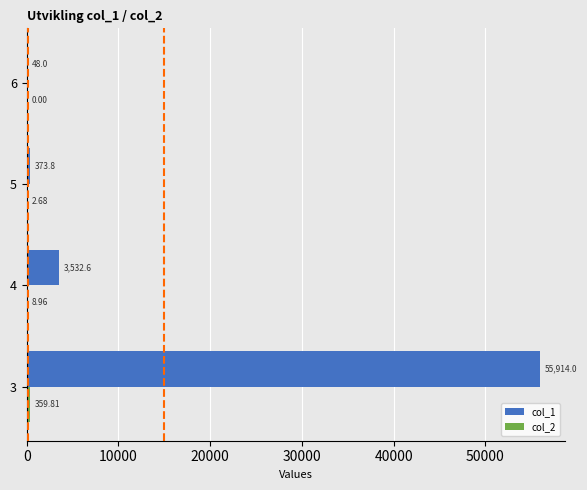

Which series changed the most between 4 and 6?

col_1